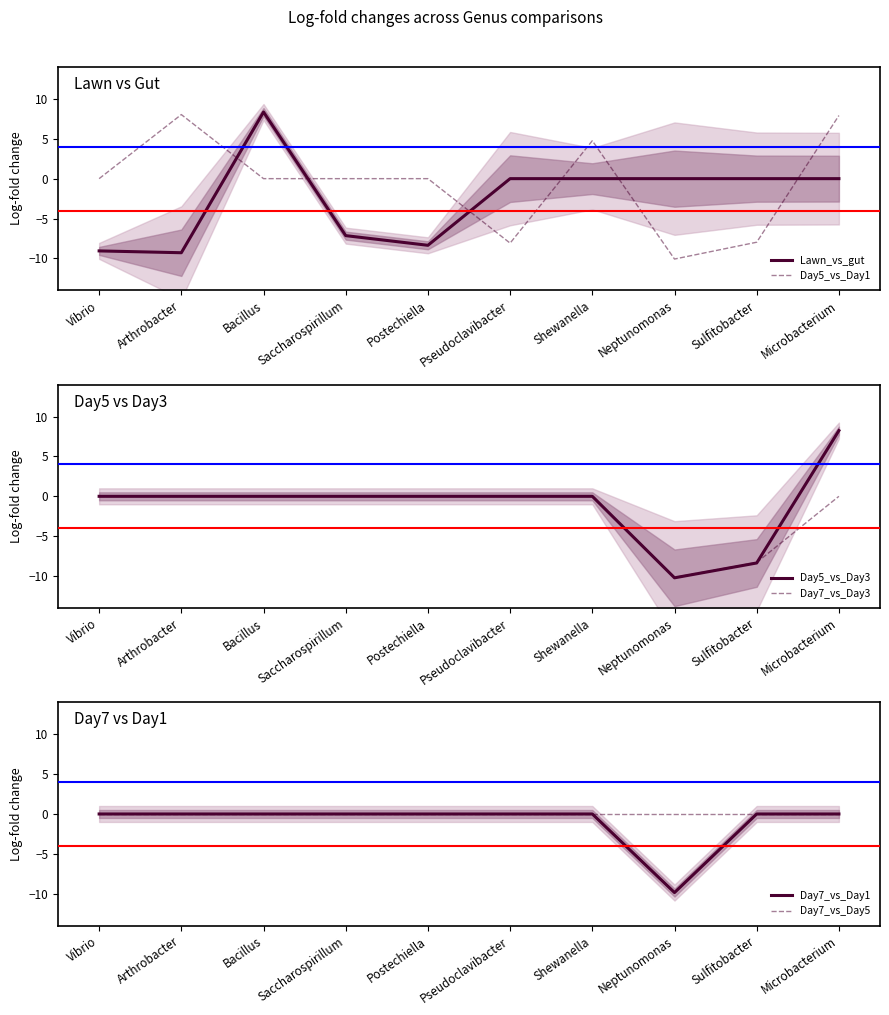

Which category has the lowest value in the Day5_vs_Day3 series?

Neptunomonas